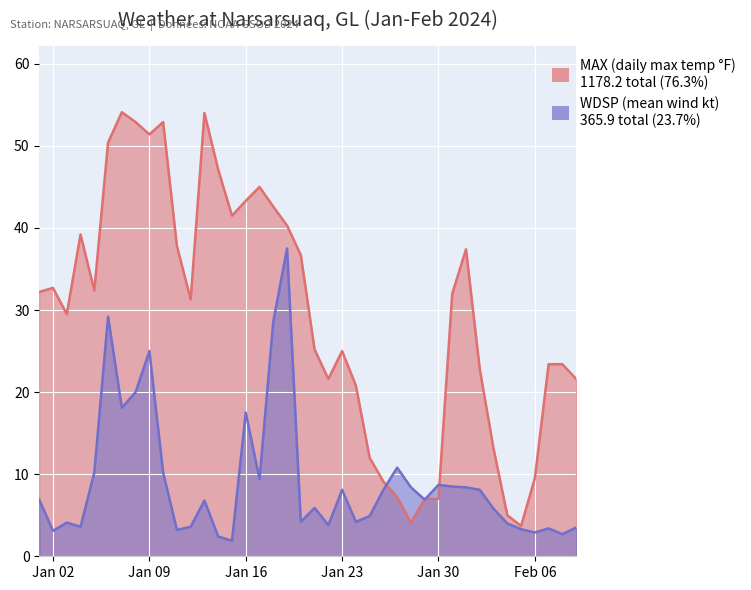

At 2024-01-07, list the series in order from smallest to largest.

WDSP, MAX